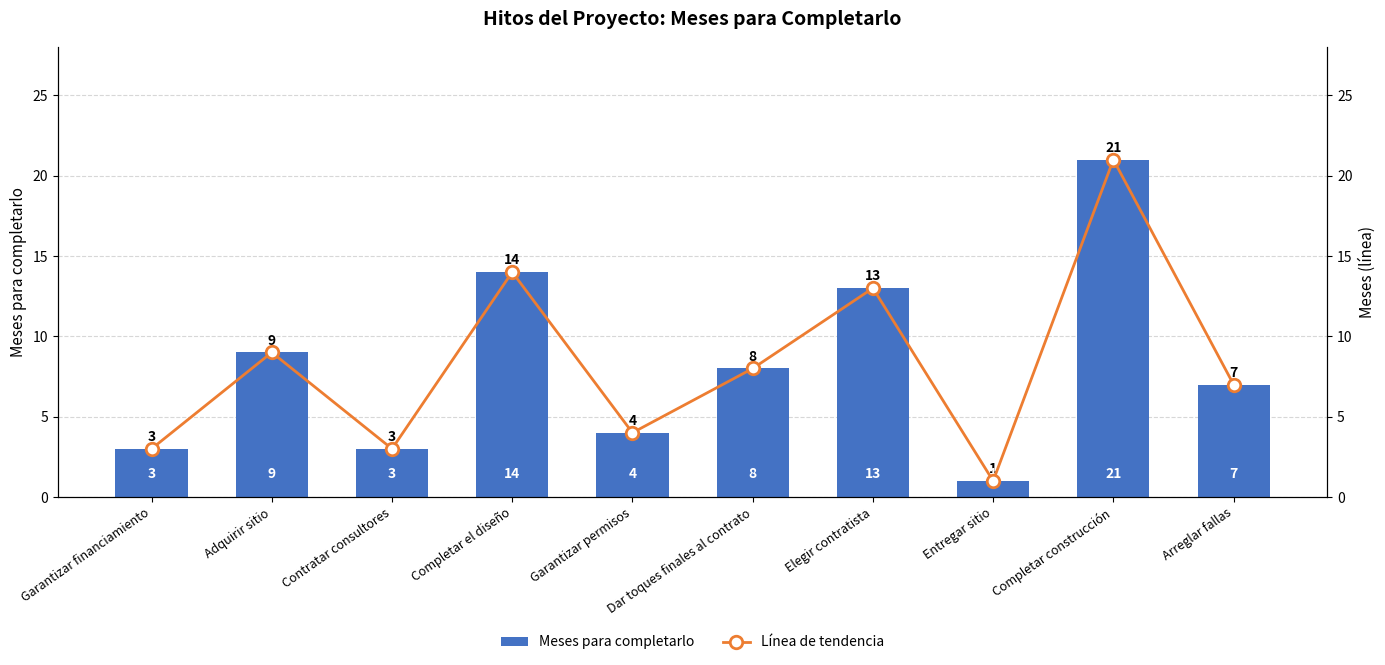

What position from the right is Contratar consultores?

8